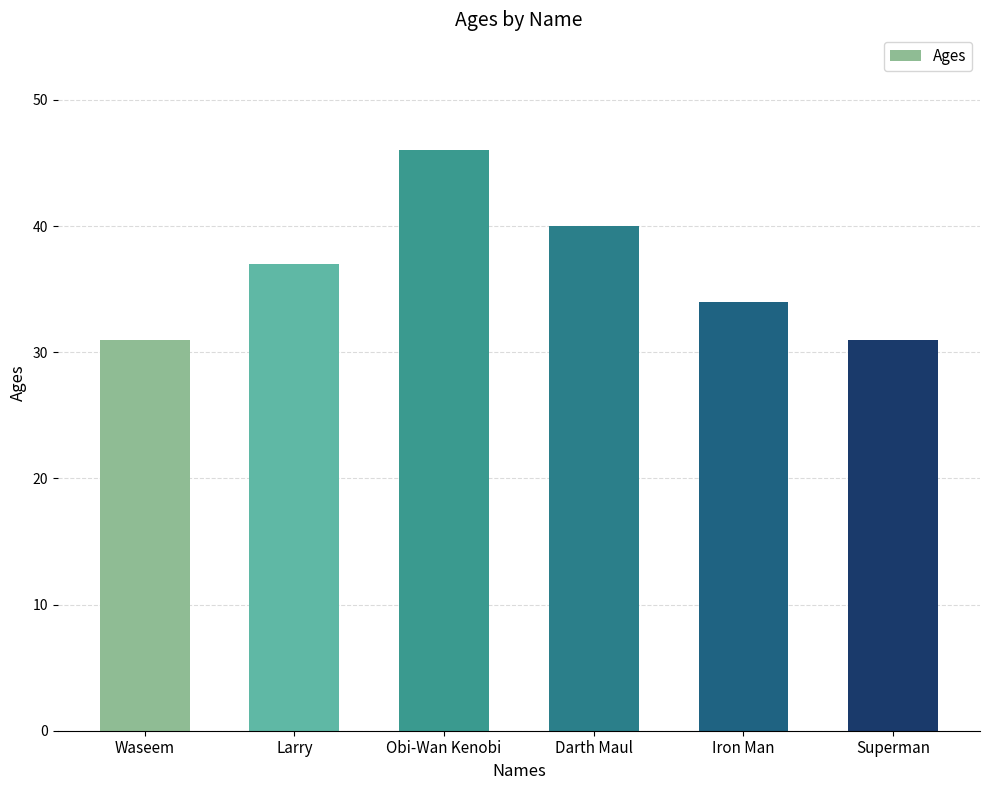

Reading right to left, transcribe all the data shown in this chart.

Superman=31	Iron Man=34	Darth Maul=40	Obi-Wan Kenobi=46	Larry=37	Waseem=31